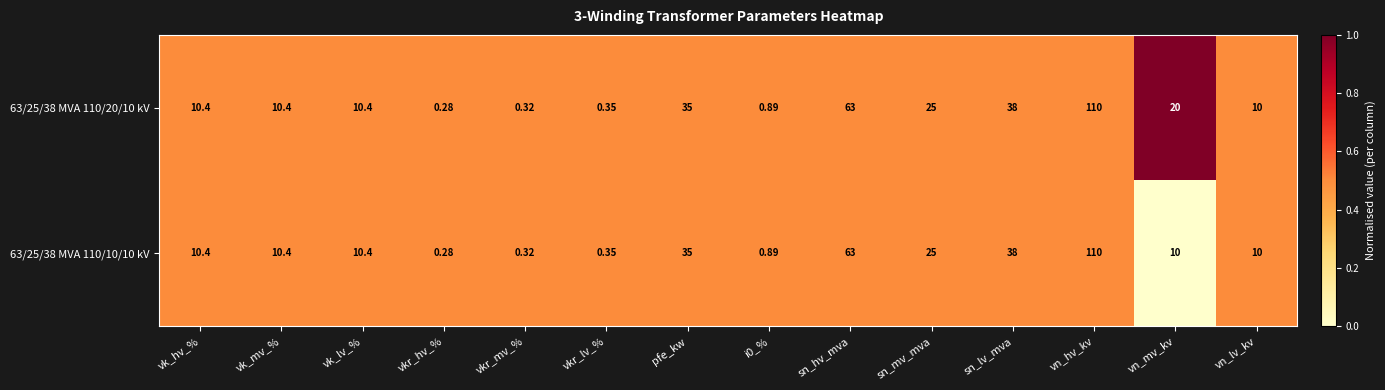

Is the value of 63/25/38 MVA 110/20/10 kV at sn_lv_mva greater than the value of 63/25/38 MVA 110/10/10 kV at vk_mv_%?

Yes